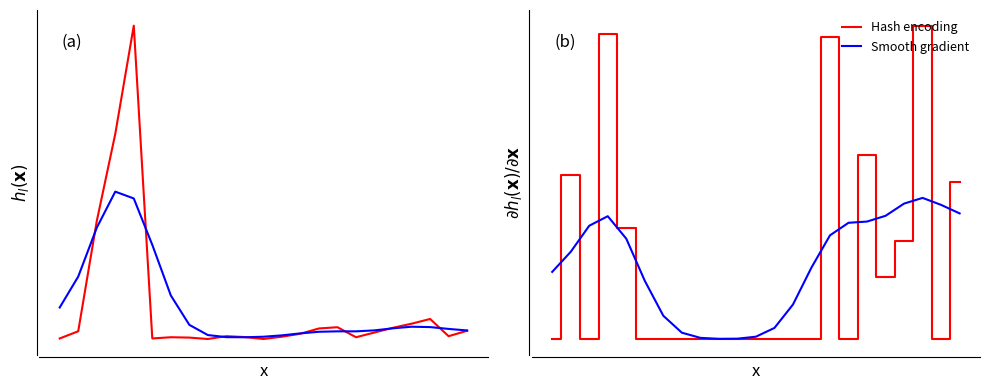

Reading left to right, list all the values displayed in this chart.

Hash encoding: 0=-0.7	1=0.8	2=-0.7	3=2.1	4=0.3	5=-0.7	6=-0.7	7=-0.7	8=-0.7	9=-0.7	10=-0.7	11=-0.7	12=-0.7	13=-0.7	14=-0.7	15=2.1	16=-0.7	17=1.0	18=-0.1	19=0.2	20=2.2	21=-0.7	22=0.8
Smooth gradient: 0=-0.1	1=0.1	2=0.4	3=0.5	4=0.2	5=-0.1	6=-0.5	7=-0.6	8=-0.7	9=-0.7	10=-0.7	11=-0.7	12=-0.6	13=-0.4	14=-0.0	15=0.3	16=0.4	17=0.4	18=0.5	19=0.6	20=0.6	21=0.6	22=0.5